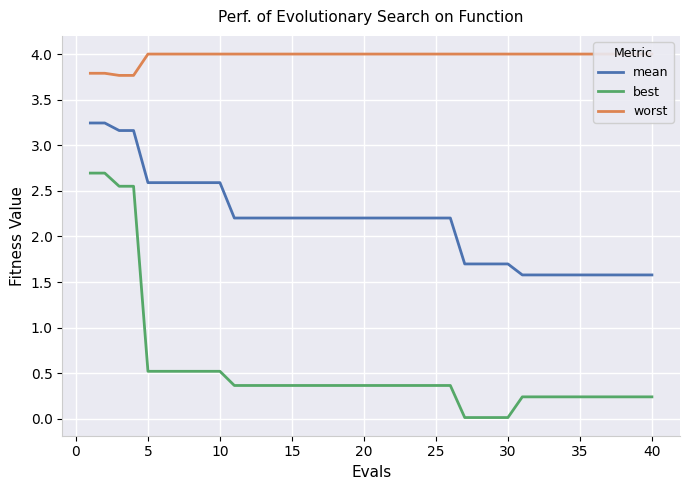

True or false: mean and best cross at least once.

False